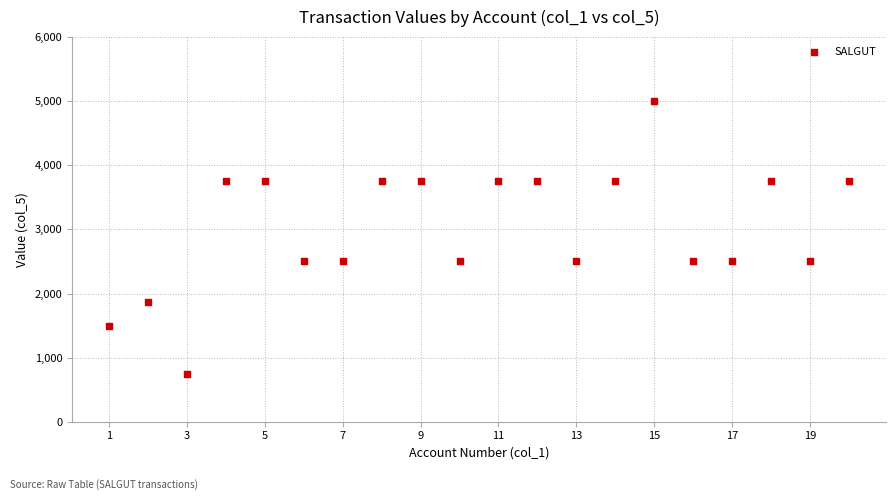

What is the range of Y values (max minus min)?

4250